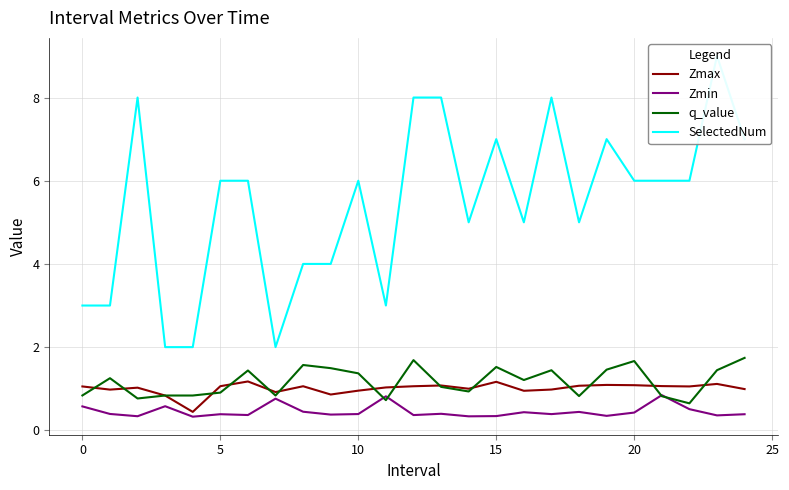

Reading left to right, what are all the values shown in this chart?

Zmax: 1.1	1.0	1.0	0.8	0.4	1.1	1.2	0.9	1.1	0.9	1.0	1.0	1.1	1.1	1.0	1.2	1.0	1.0	1.1	1.1	1.1	1.1	1.1	1.1	1.0
Zmin: 0.6	0.4	0.3	0.6	0.3	0.4	0.4	0.8	0.4	0.4	0.4	0.8	0.4	0.4	0.3	0.3	0.4	0.4	0.4	0.3	0.4	0.8	0.5	0.4	0.4
q_value: 0.8	1.3	0.8	0.8	0.8	0.9	1.4	0.8	1.6	1.5	1.4	0.7	1.7	1.0	0.9	1.5	1.2	1.4	0.8	1.5	1.7	0.8	0.6	1.4	1.7
SelectedNum: 3.0	3.0	8.0	2.0	2.0	6.0	6.0	2.0	4.0	4.0	6.0	3.0	8.0	8.0	5.0	7.0	5.0	8.0	5.0	7.0	6.0	6.0	6.0	9.0	7.0